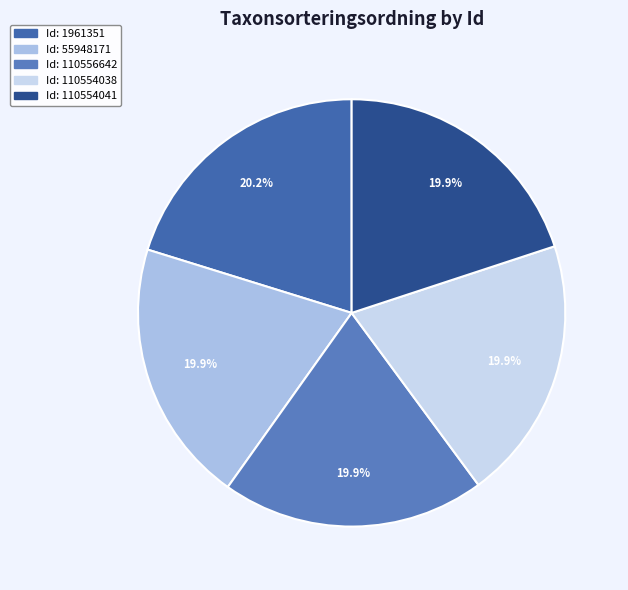

Is there a majority slice in this chart?

No